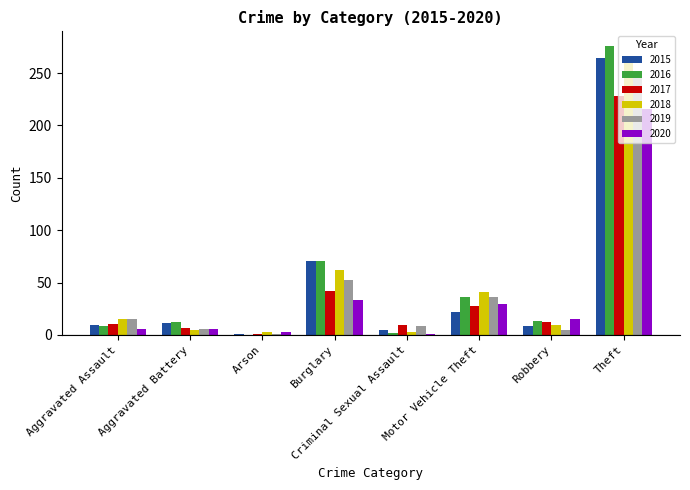

Which category has the highest value in the 2016 series?

Theft